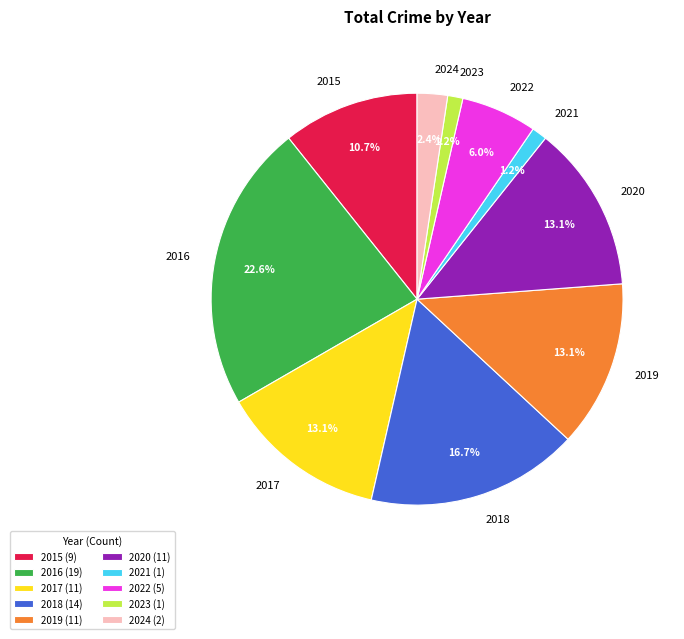

How much of the chart is everything except 2018?

83.3%